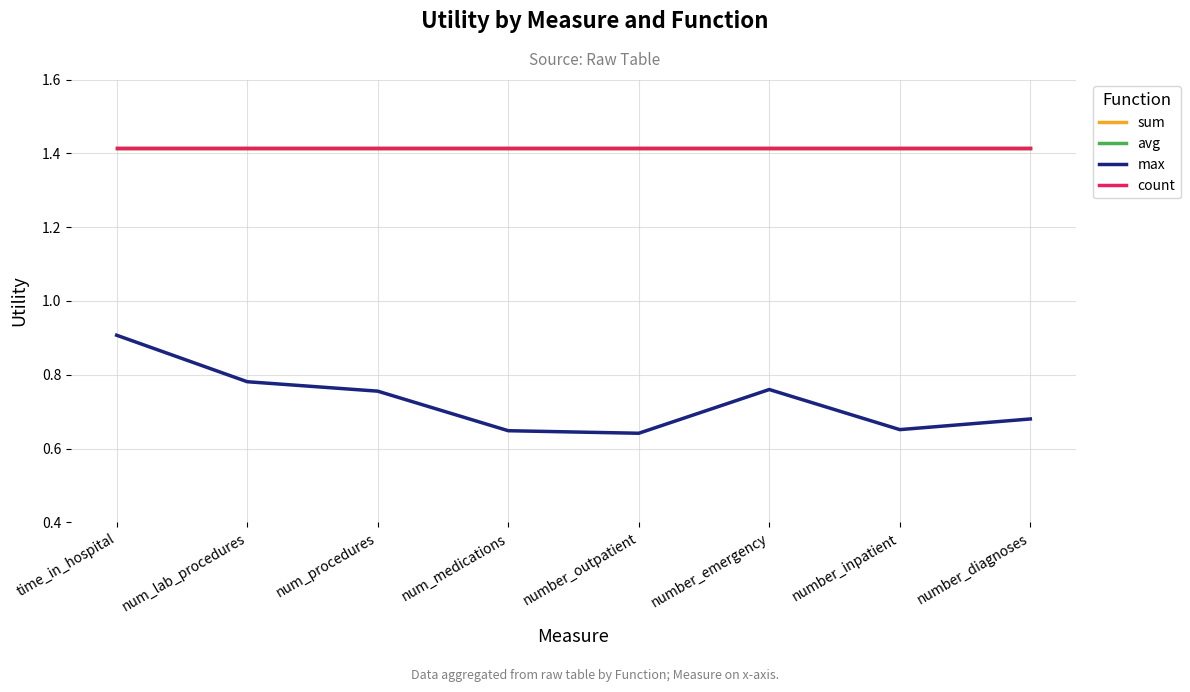

At which label is avg closest to 1?

time_in_hospital